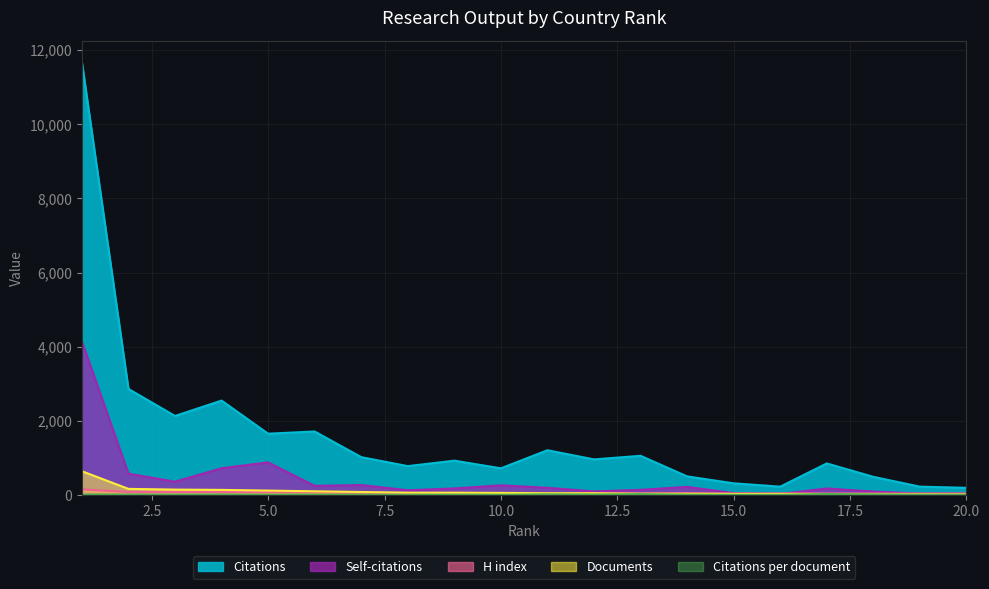

What is the difference between the second highest and second lowest values in the Documents series?

148.0